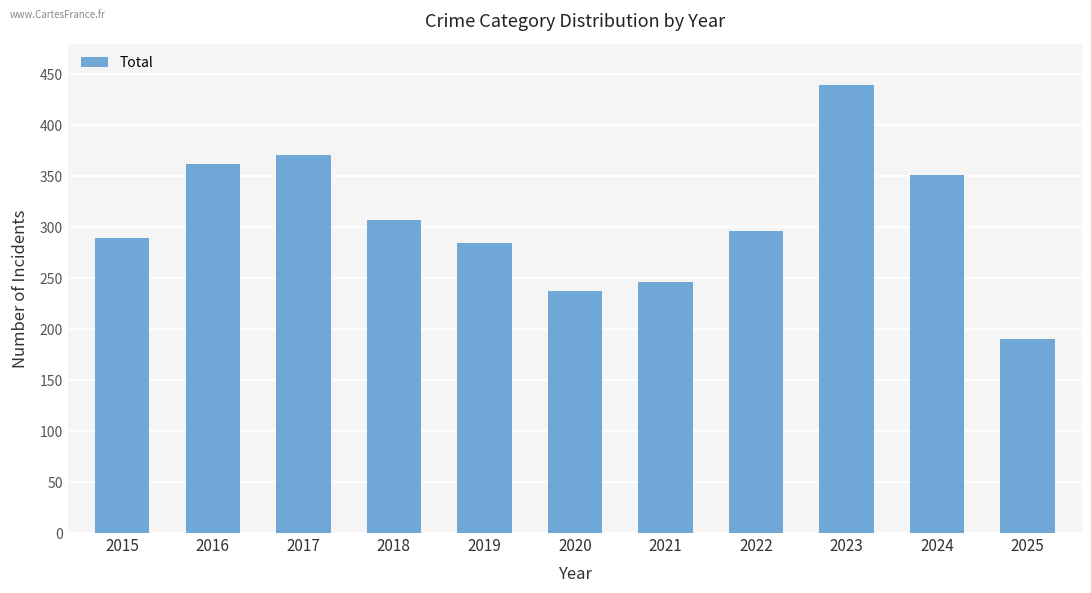

What is the greatest value displayed?

439